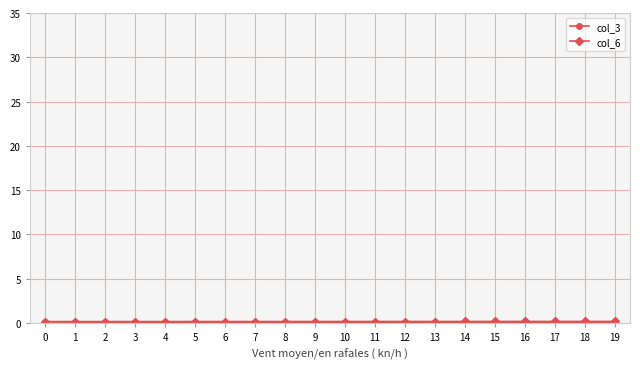

True or false: col_3 has a value of 0.0 at 14.

False